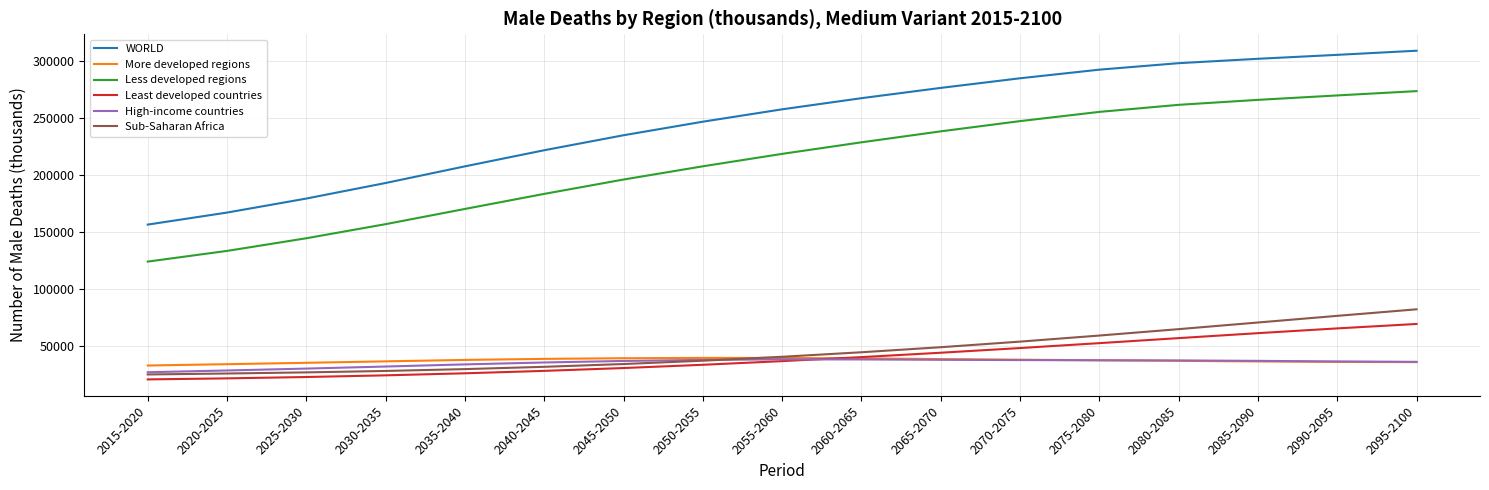

How many categories are shown in the chart?

17